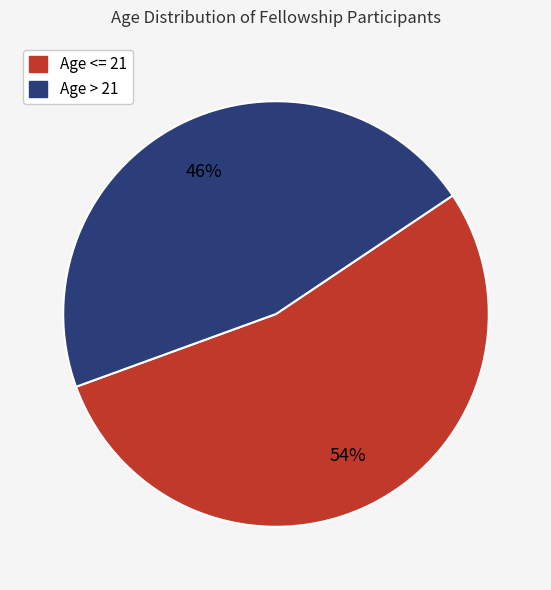

To the nearest percent, what is the average slice percentage?

50%